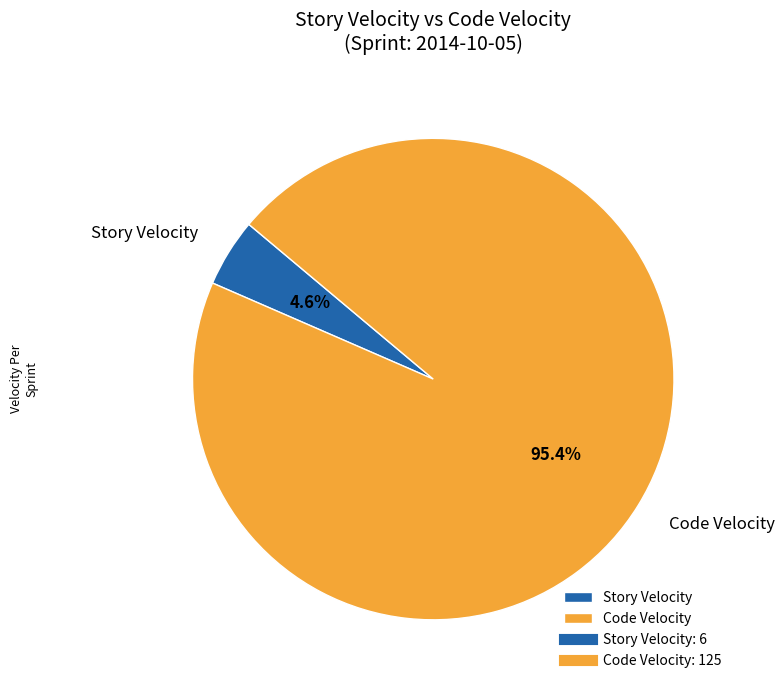

Does Code Velocity account for over 50% of the chart?

Yes